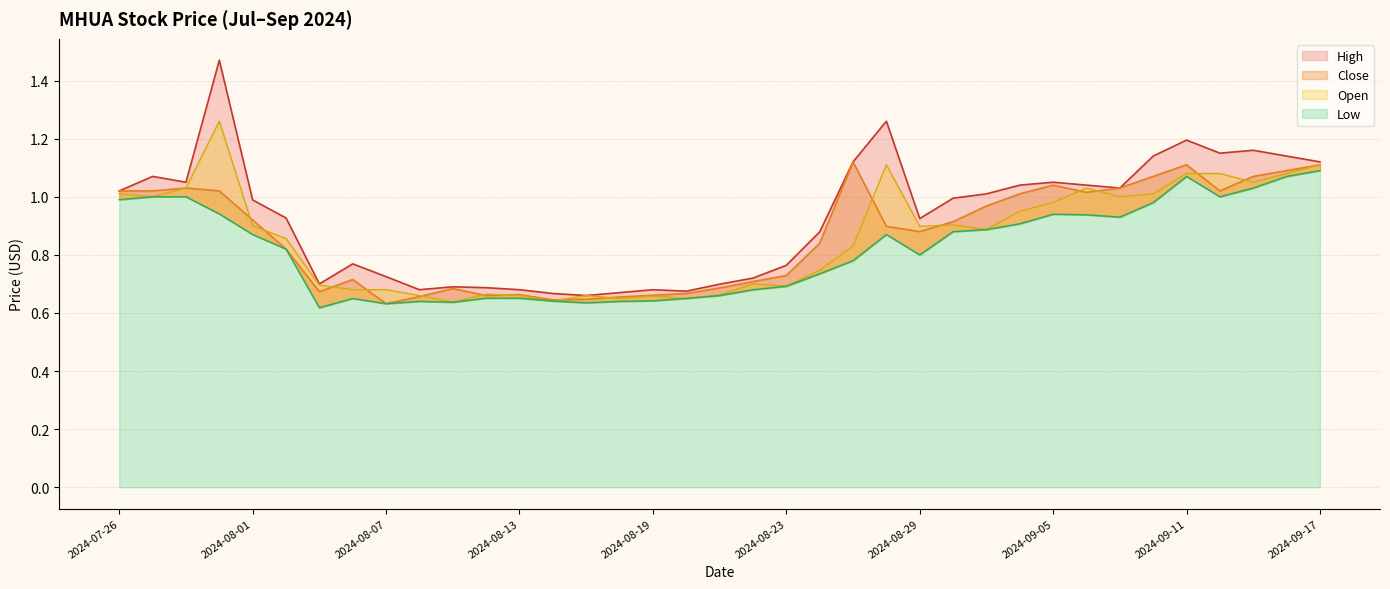

Count the number of data series in this chart.

4